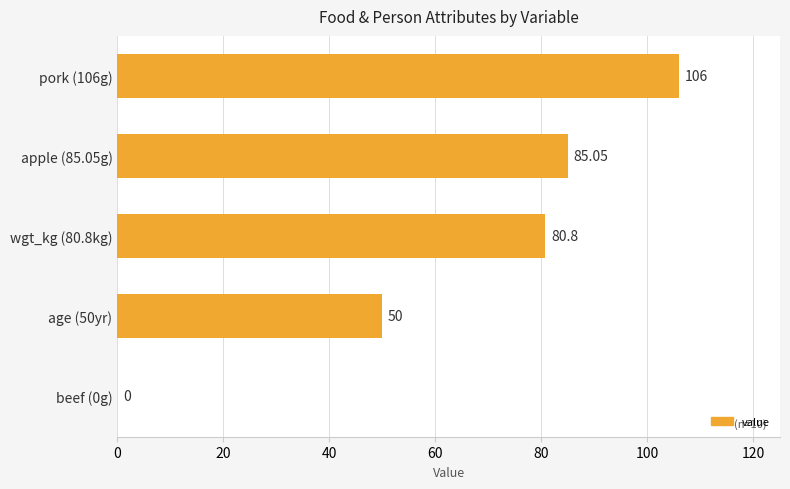

What is the sum of all values?

321.9